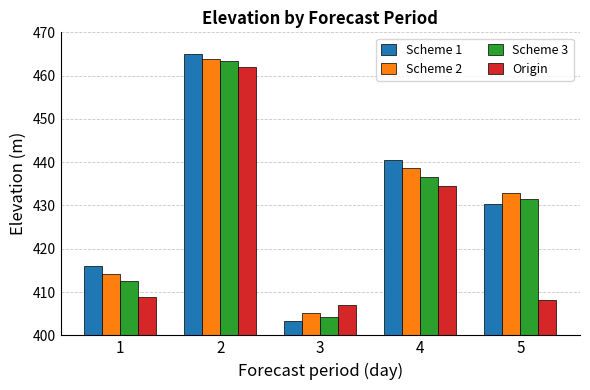

What is the sum of the Scheme 2 values at 4 and 5?

871.5